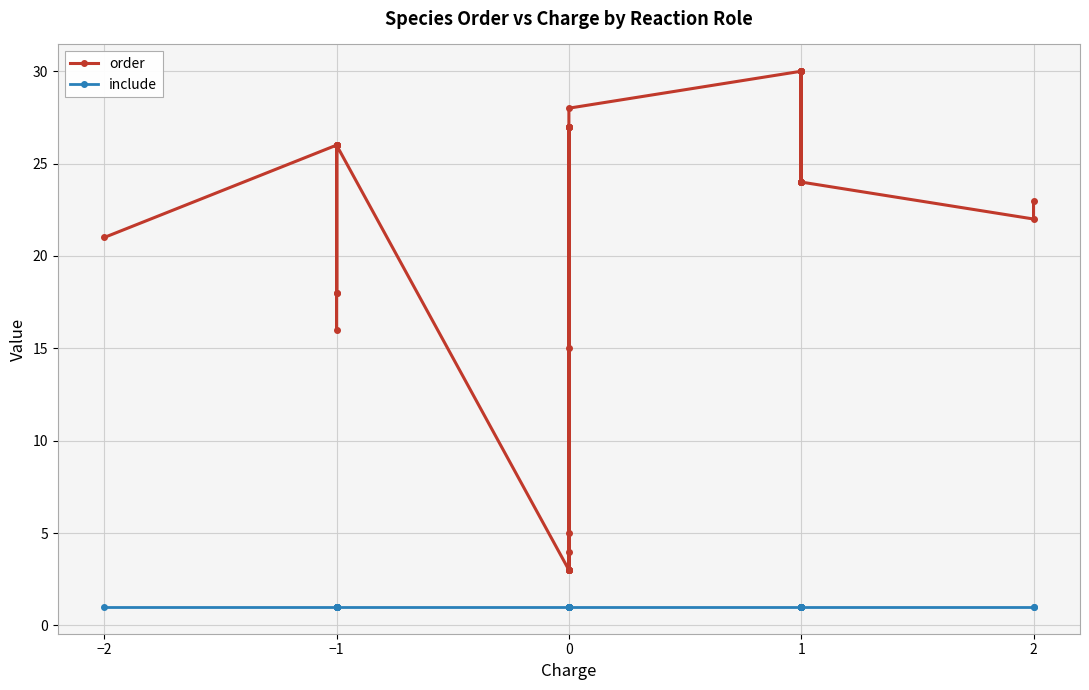

What is the label of the 17th point from the left?

16